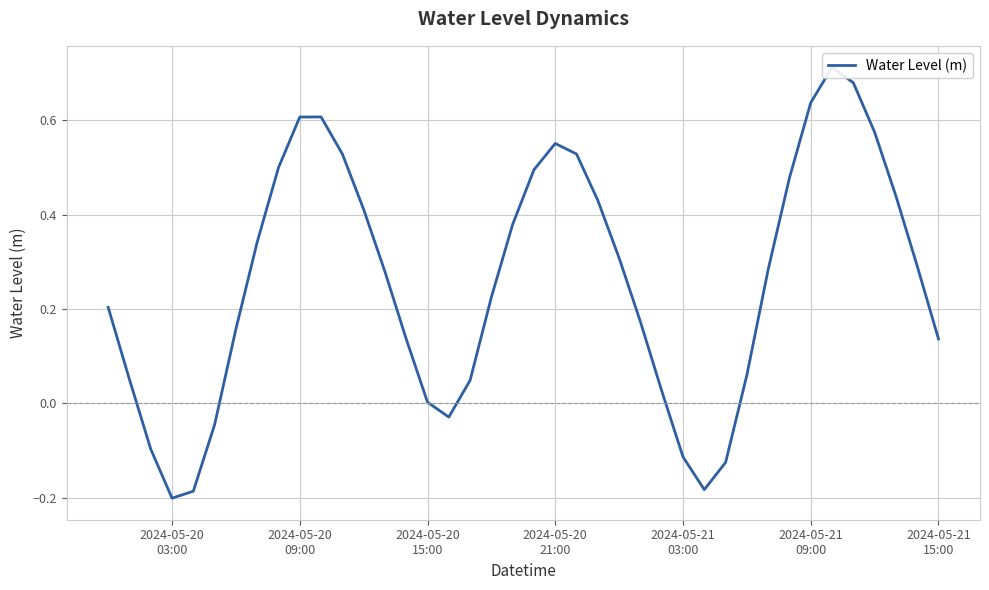

Count the number of categories in the chart.

40